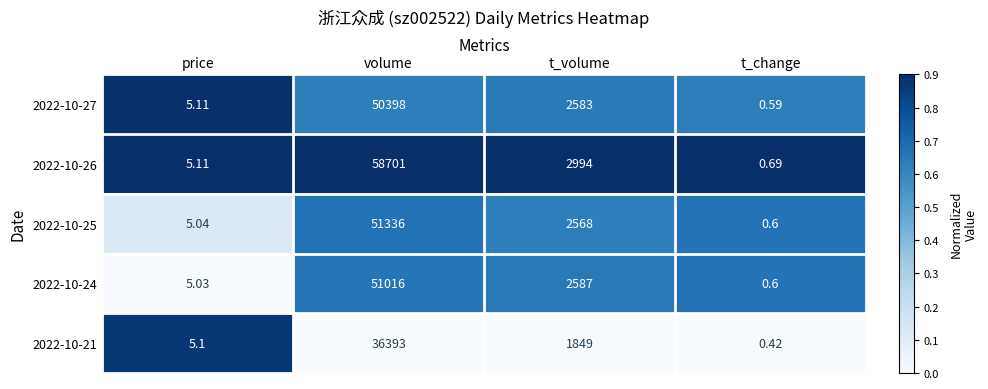

At how many categories does at least one series exceed 0?

4